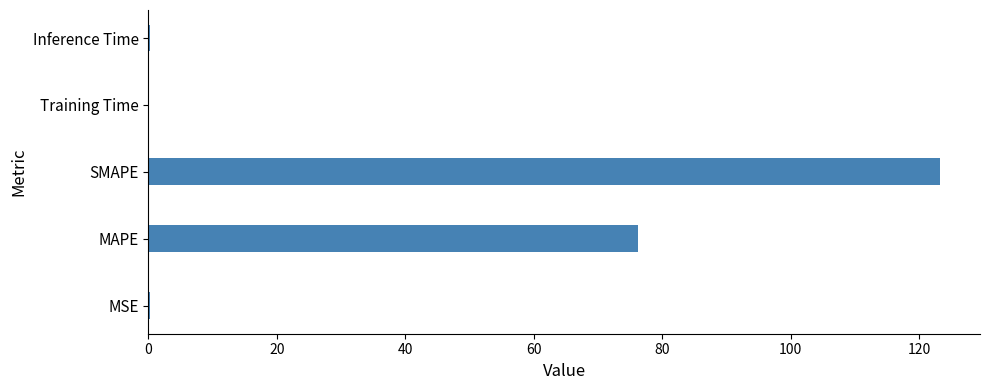

Is it true that the value at MAPE is 43.9?

False